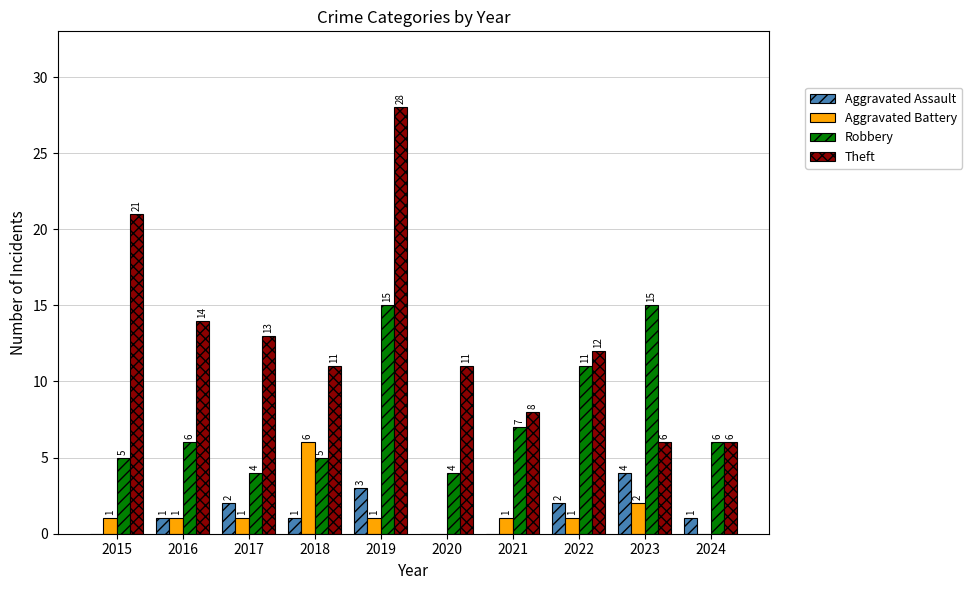

How many Aggravated Assault values are between 0 and 2?

8